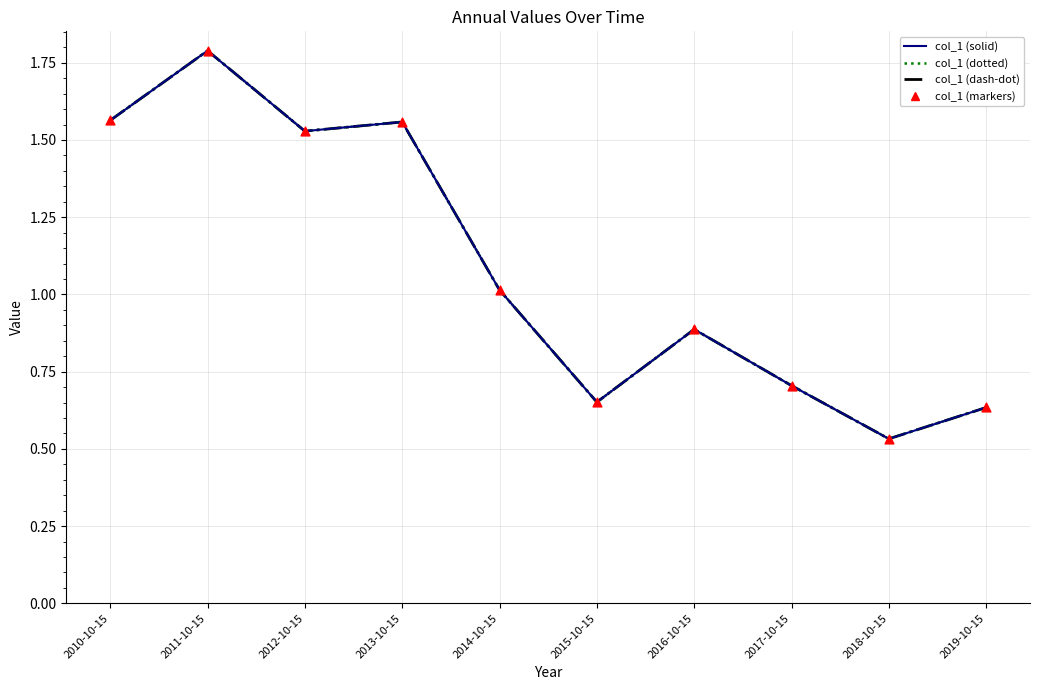

Which has a higher value, 2019-10-15 or 2014-10-15?

2014-10-15